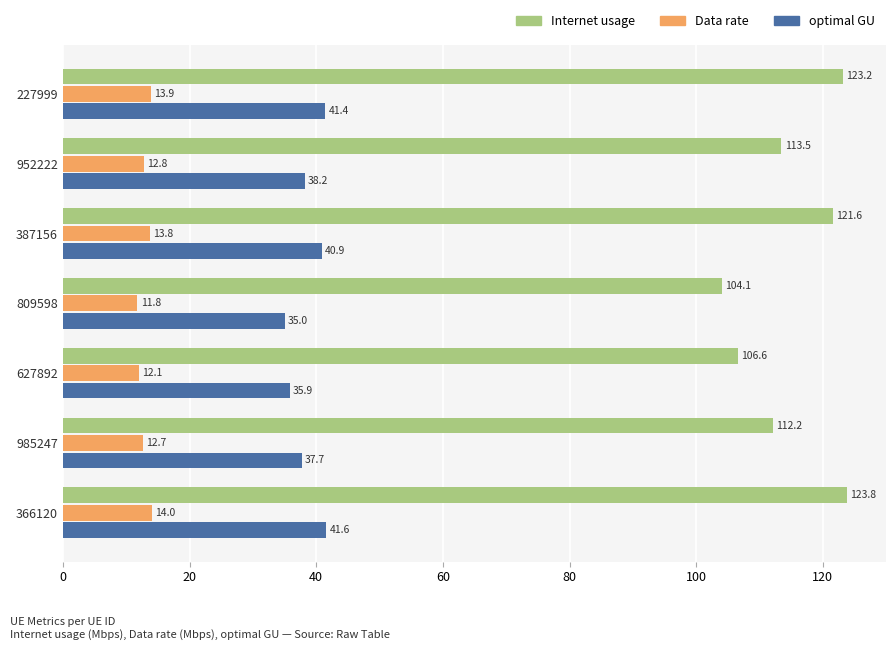

Which series has the largest total across all categories?

Internet usage